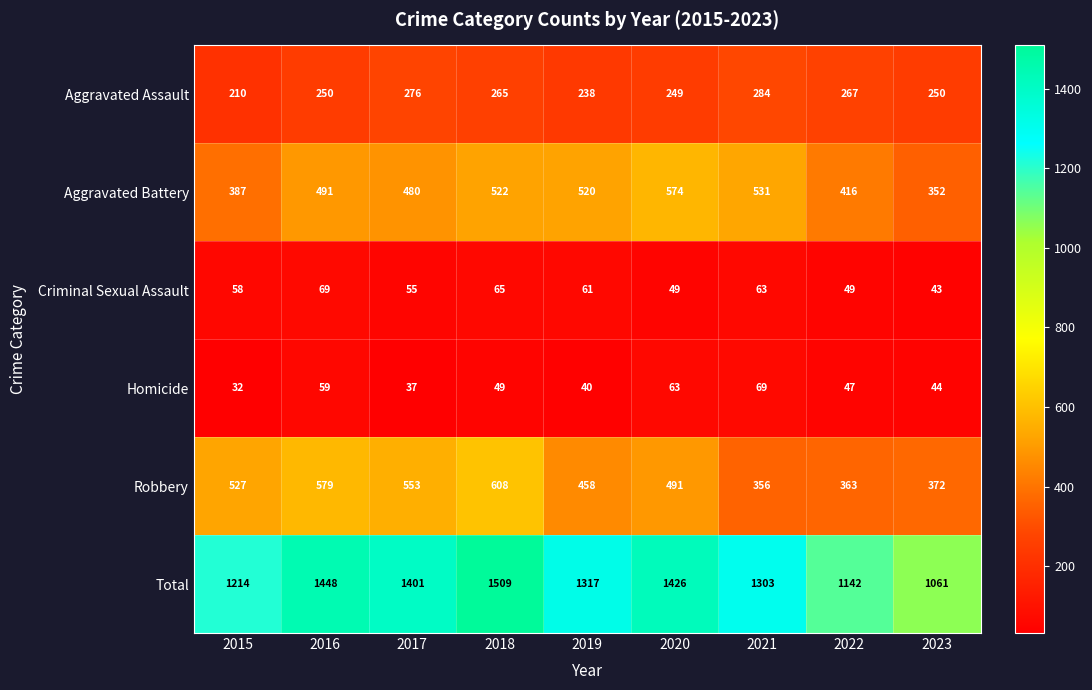

What is the total value across all series at 2015?

2428